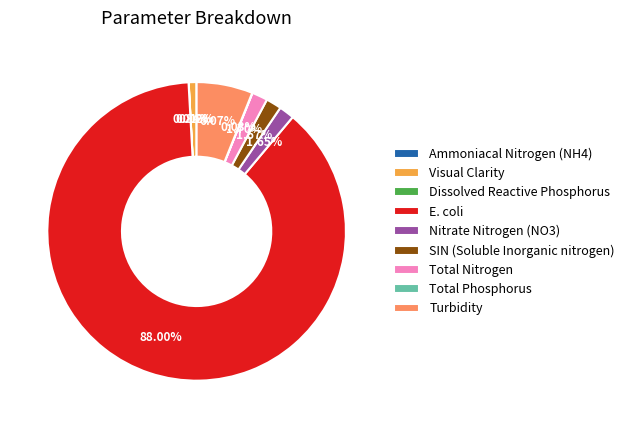

Which slice represents more than half of the pie?

E. coli